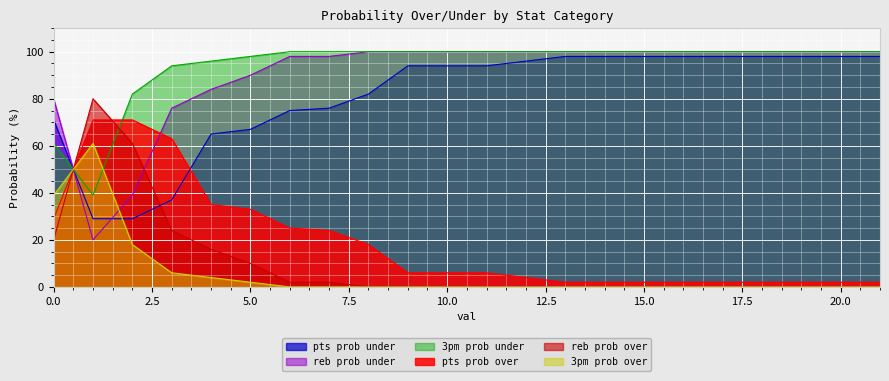

At which label does reb prob over reach its peak?

8